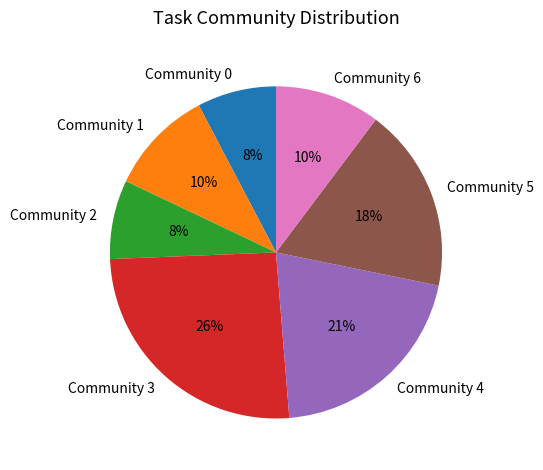

Do Community 3 and Community 5 together represent more than half of the pie?

No